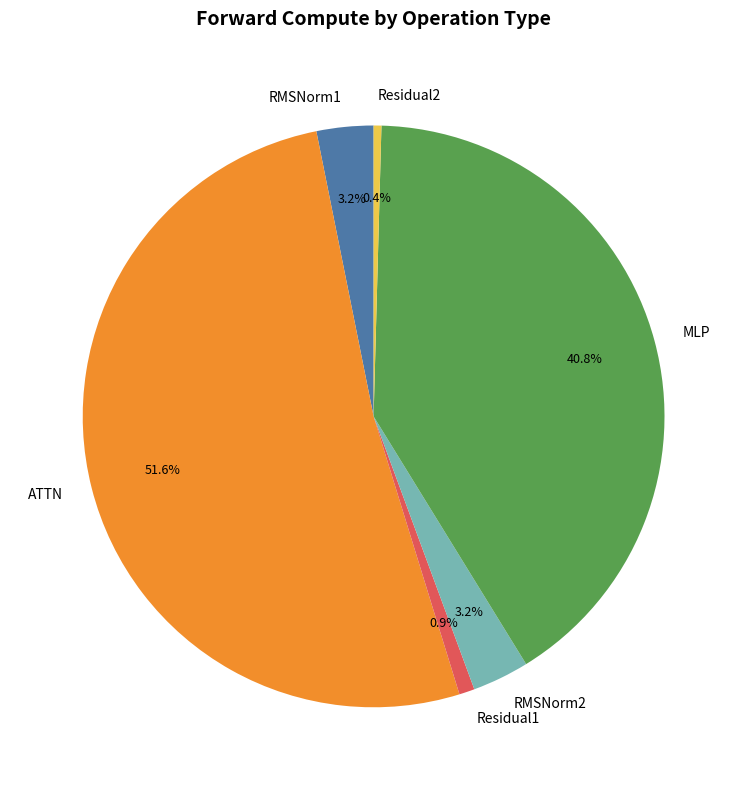

Which slice represents more than half of the pie?

ATTN